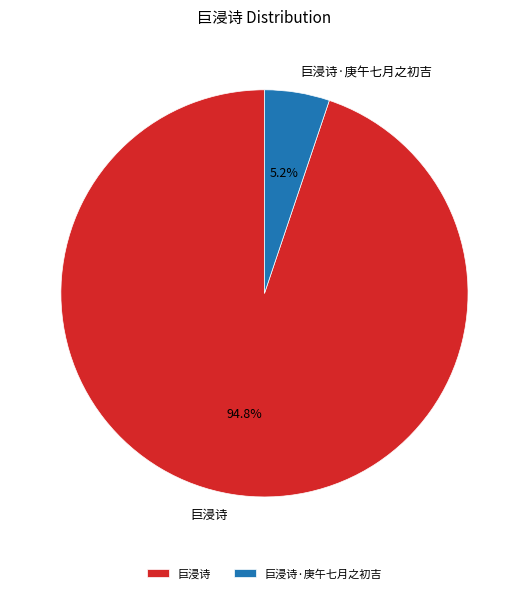

The 巨浸诗 slice represents 87% of the pie. True or false?

False